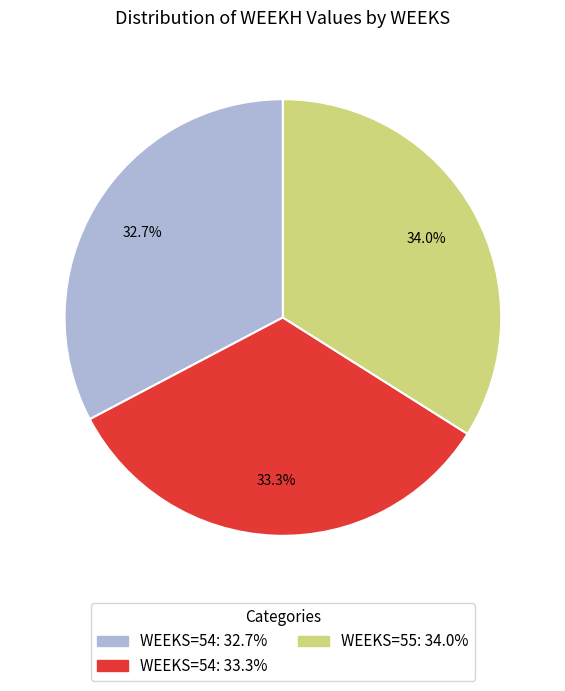

Count the number of slices in the pie.

3